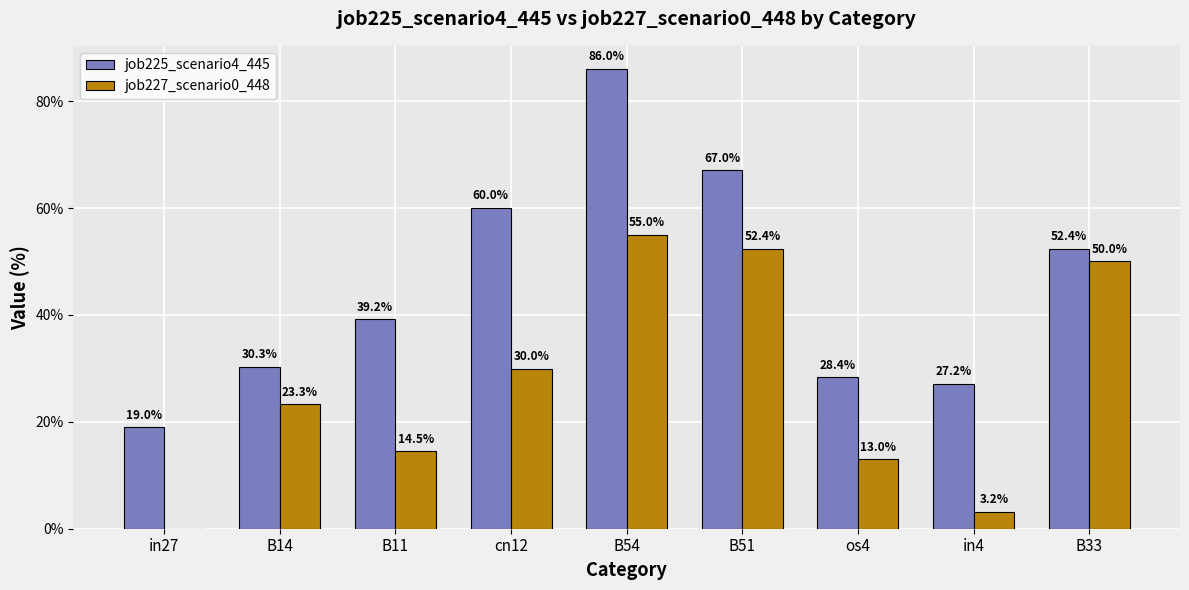

Which has a higher value, B11 or in4?

B11